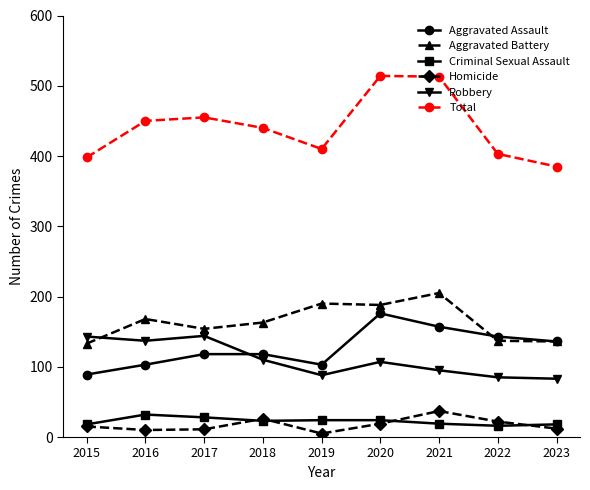

True or false: Homicide has a value of 12 at 2023.

True